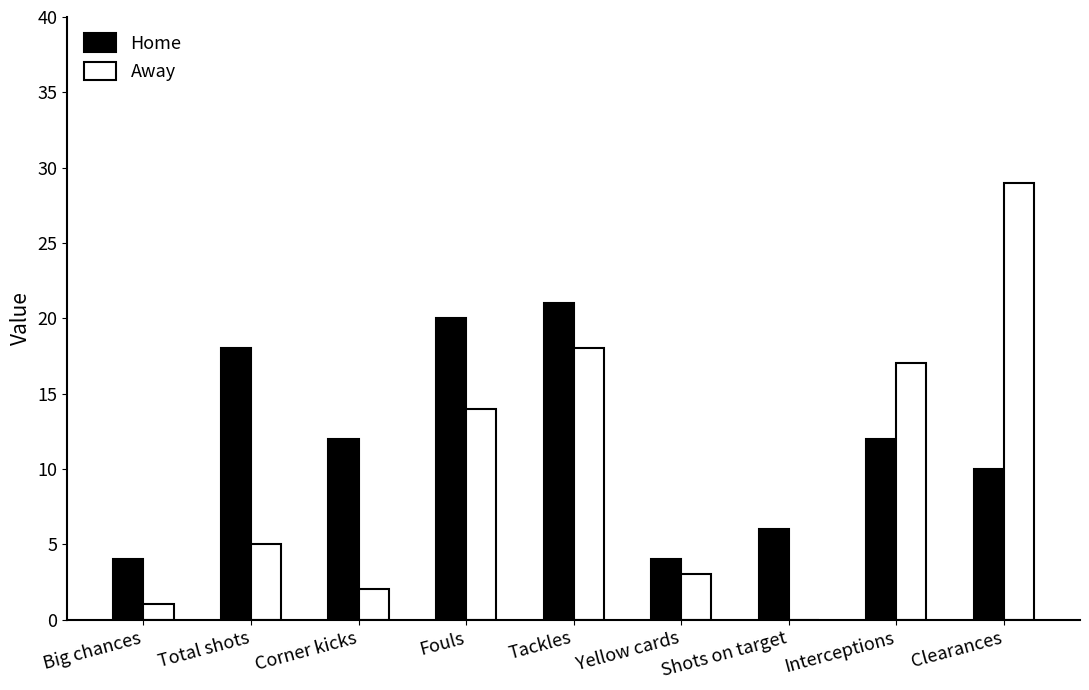

Is the value of Home at Tackles greater than the value of Away at Clearances?

No